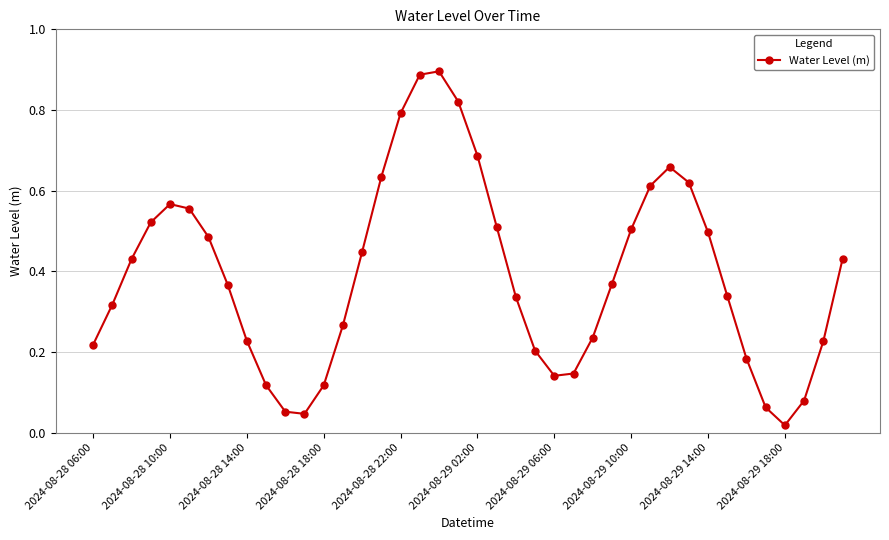

What is the sum of all values?

15.6